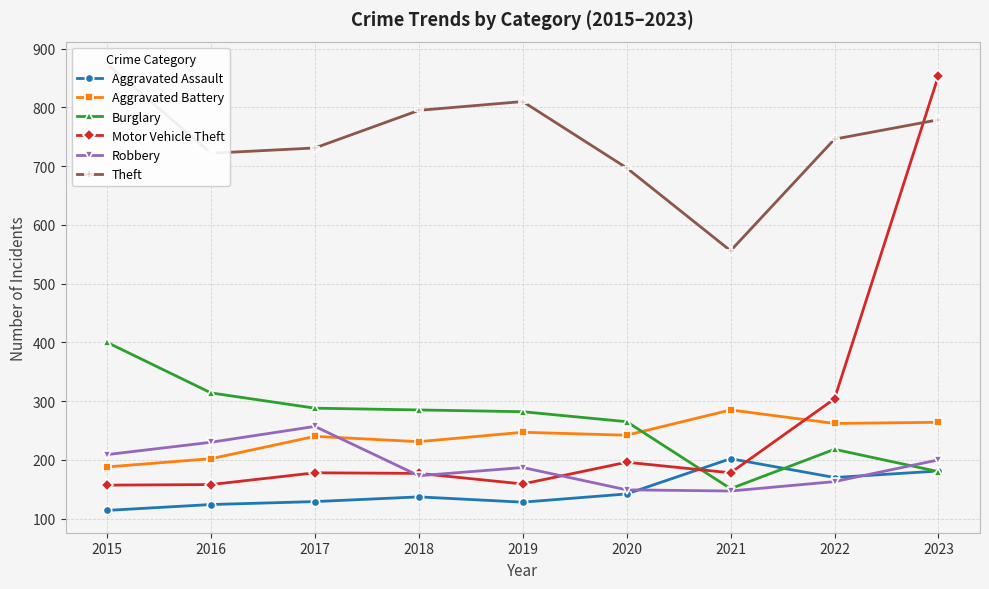

Which label corresponds to the largest value in the chart?

2015